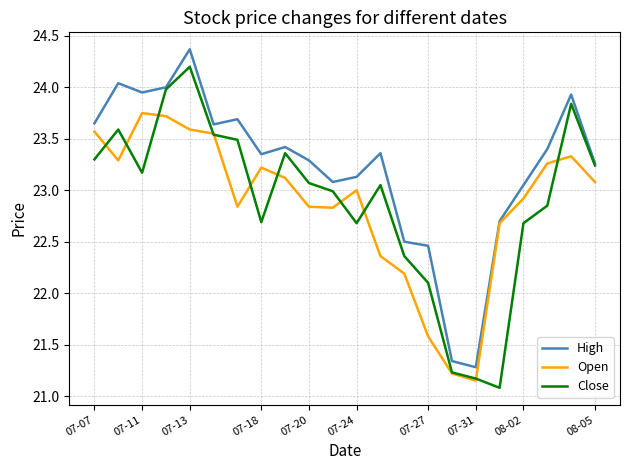

List the series in order of their peak value, highest first.

High, Close, Open